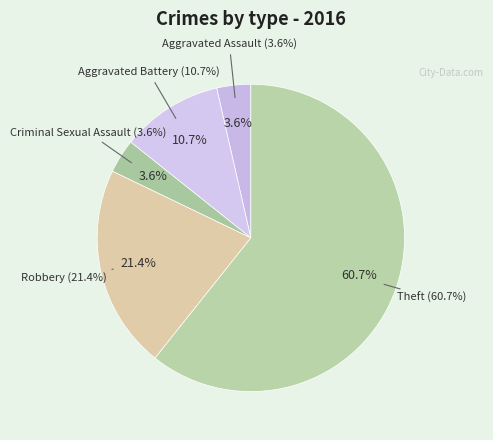

How much of the chart is everything except Robbery?

78.6%